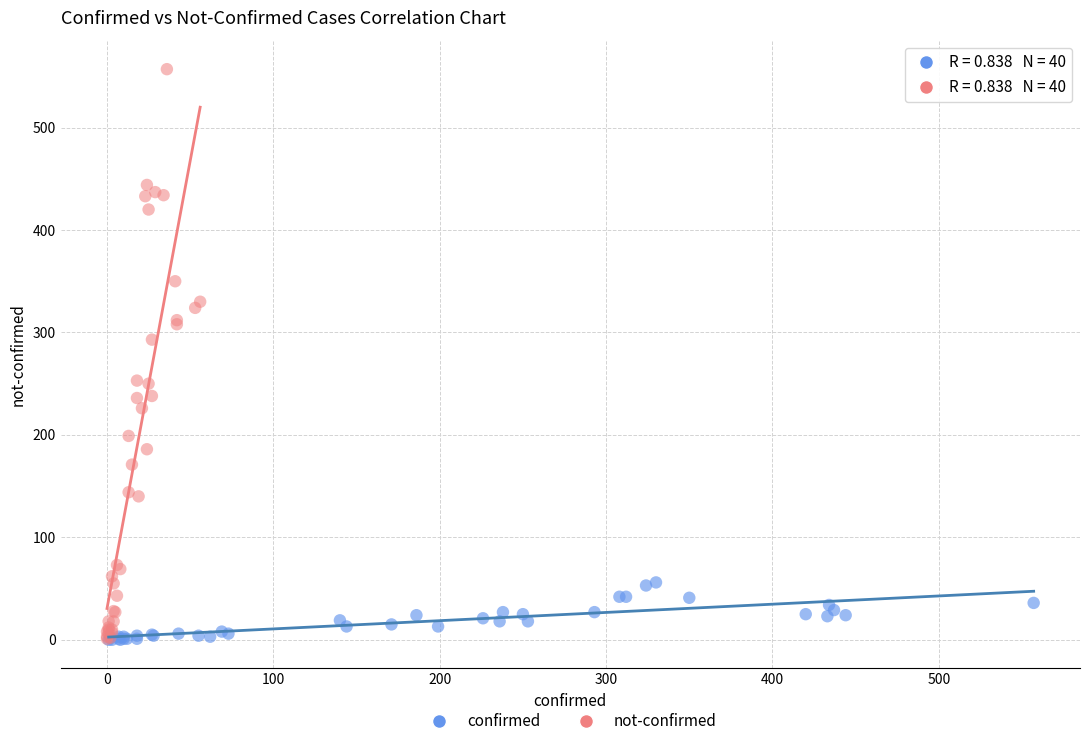

What are all the series names shown in the legend?

confirmed, not-confirmed